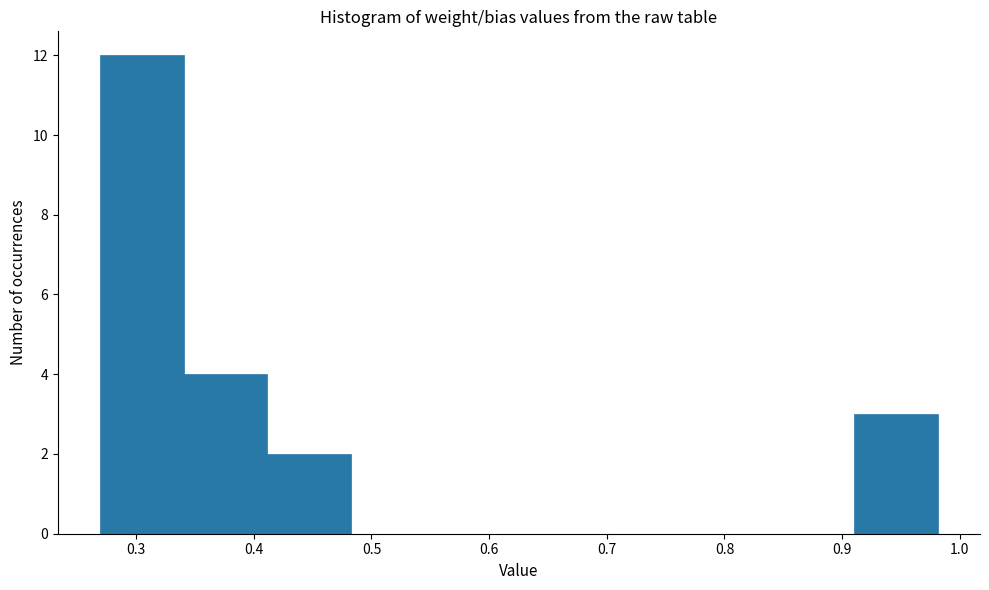

Reading left to right, transcribe this chart: for each bar, give the range it covers on the x-axis and its height. Neither the bar edges nor the heights are printed on the chart, so give them approximately, as read against the axes.

0.27 to 0.34: 12
0.34 to 0.41: 4
0.41 to 0.48: 2
0.48 to 0.55: 0
0.55 to 0.63: 0
0.63 to 0.70: 0
0.70 to 0.77: 0
0.77 to 0.84: 0
0.84 to 0.91: 0
0.91 to 0.98: 3